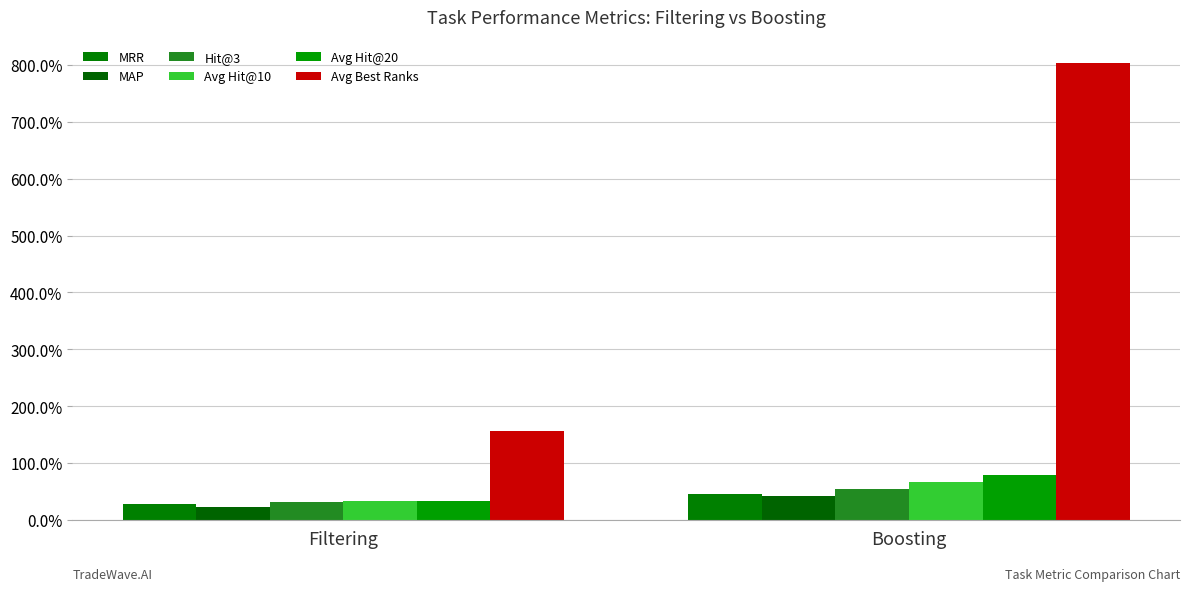

What is the highest value of the Avg Best Ranks series?

8.0